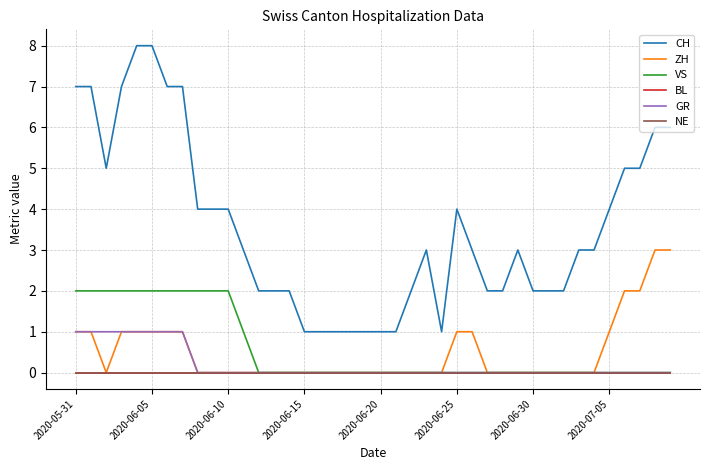

Is this an area chart (filled region under the line)?

No